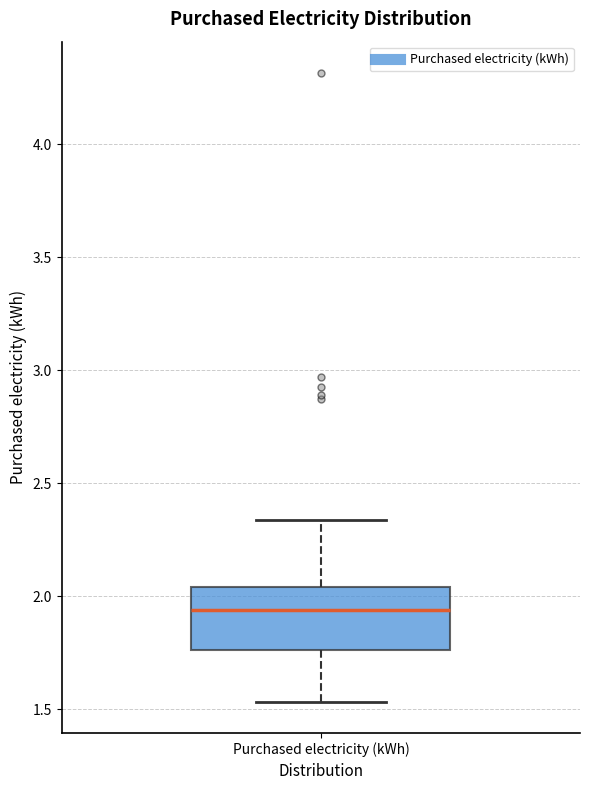

Where does the lower whisker of the box for Purchased electricity (kWh) end on the y-axis? The values are not printed on the chart, so give them approximately, as read against the axis.

1.55